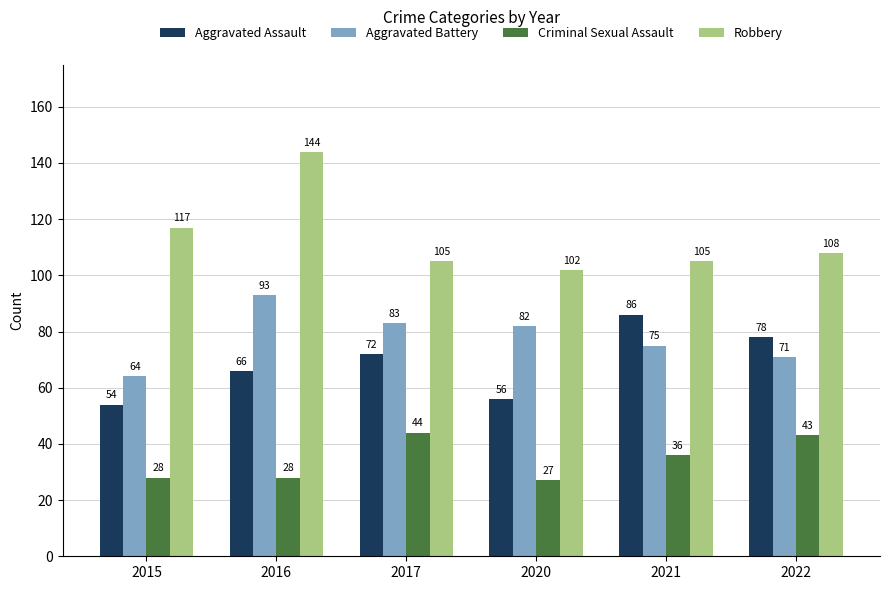

What is the total value across all series at 2015?

263